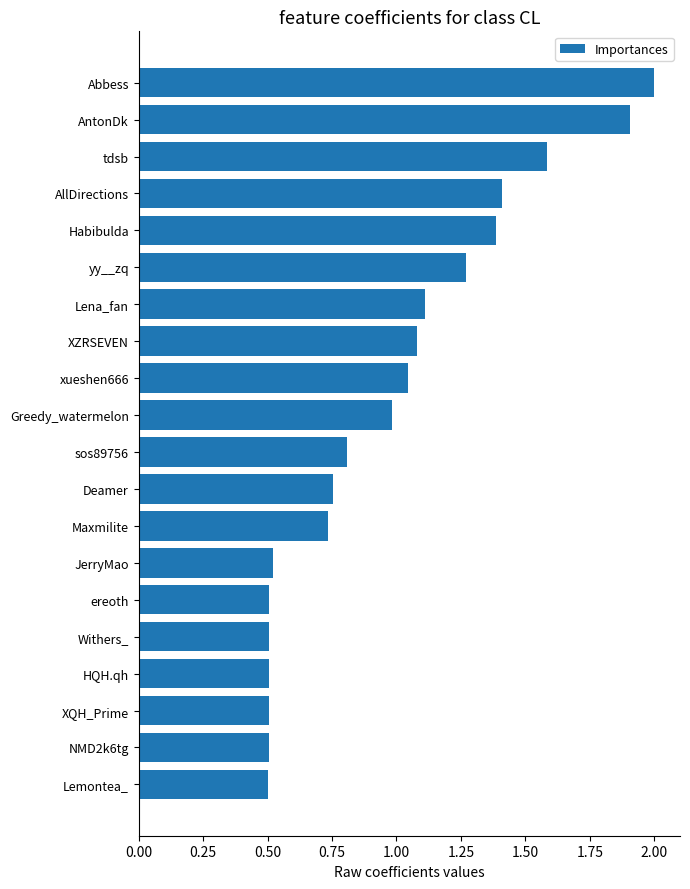

What is the difference between the maximum and minimum values?

1.5